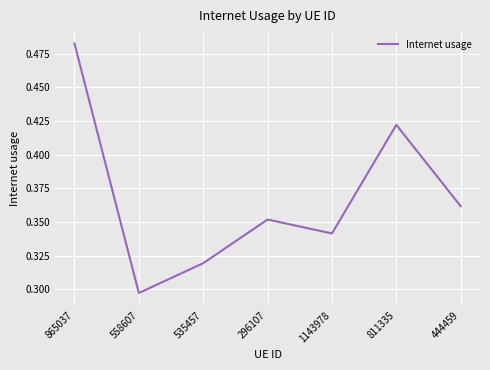

What is the difference between the maximum and minimum values?

0.2